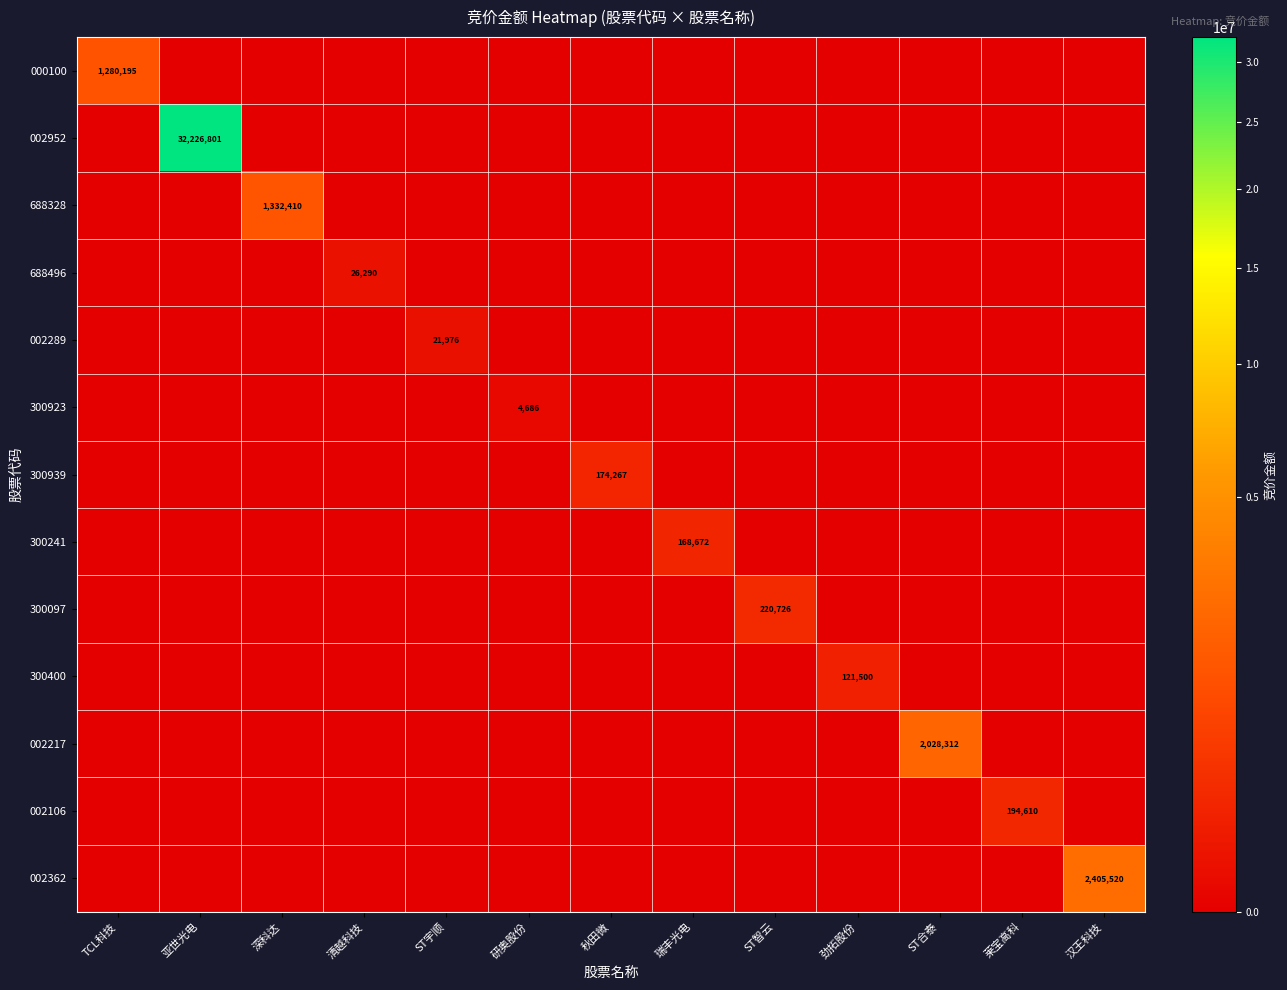

How many categories are shown in the chart?

13